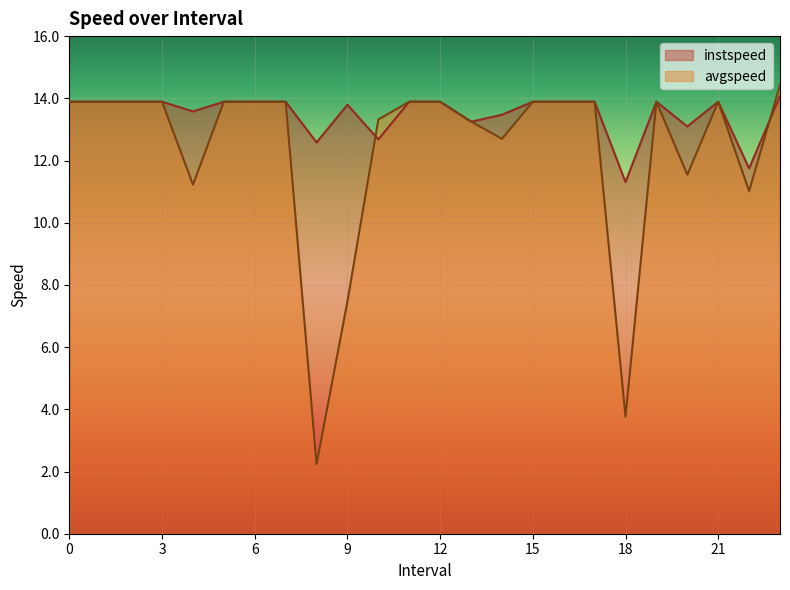

In avgspeed, how many points are lower than both neighbors (excluding endpoints)?

6